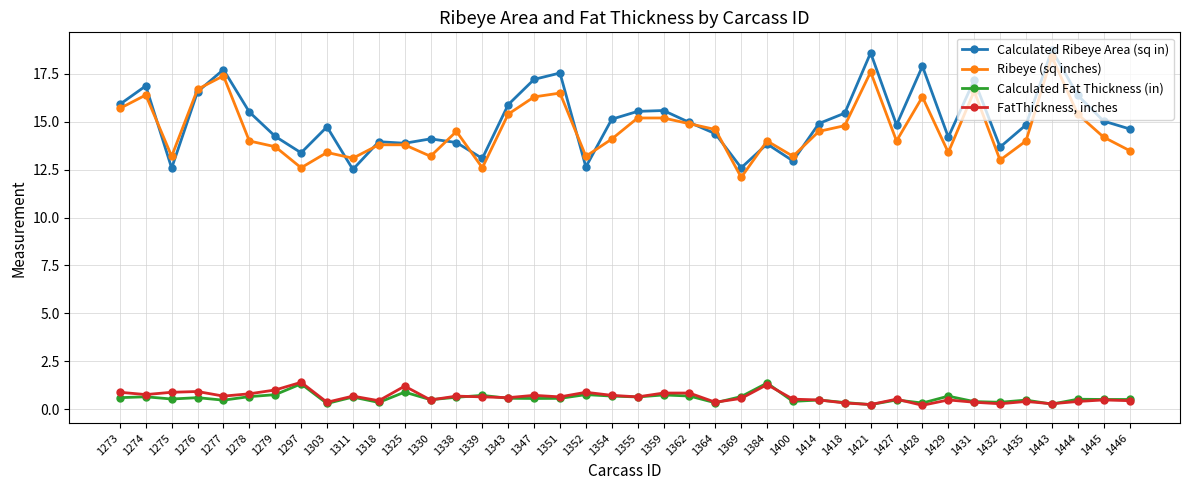

True or false: FatThickness, inches and Calculated Ribeye Area (sq in) intersect in this chart.

False